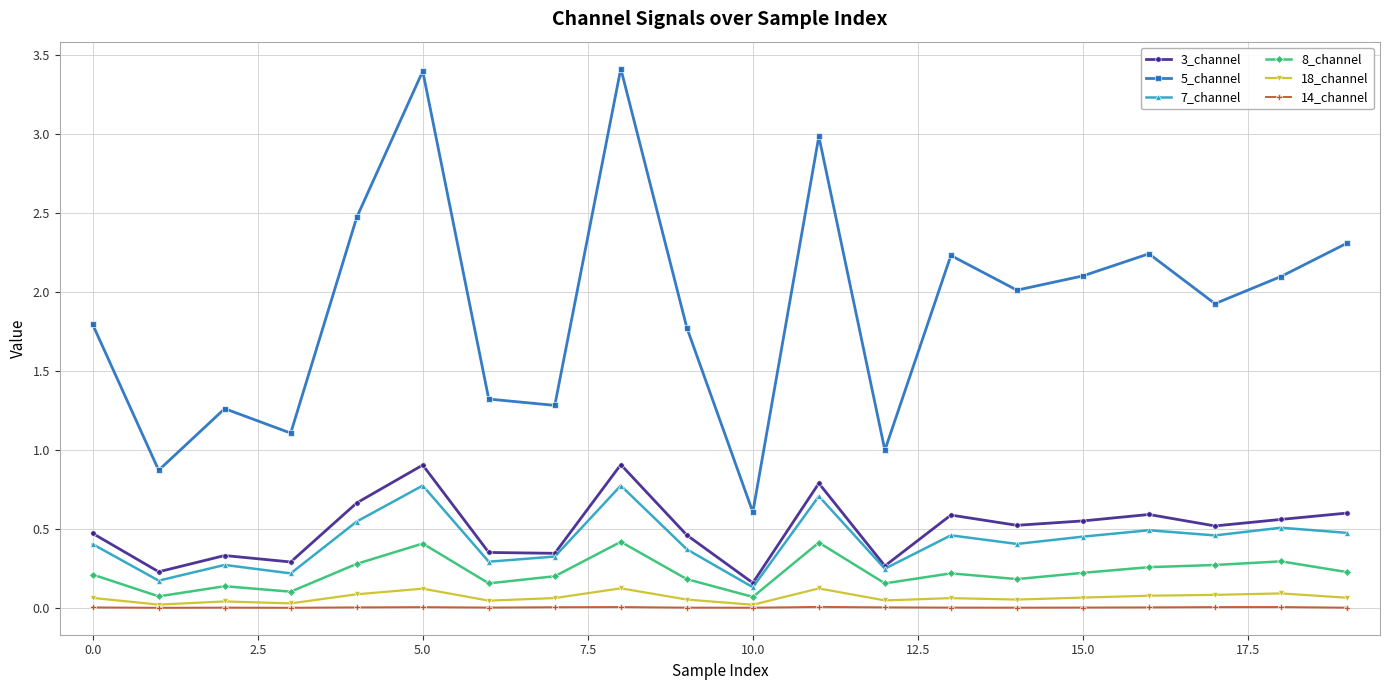

What is the greatest value displayed?

3.4